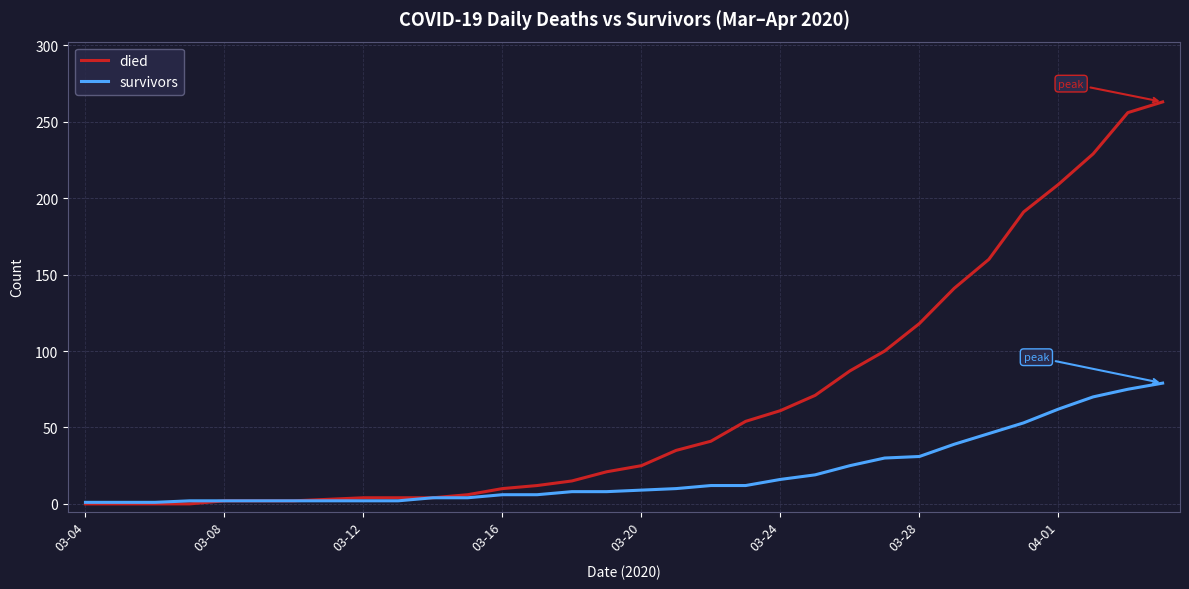

Which series has the largest total across all categories?

died